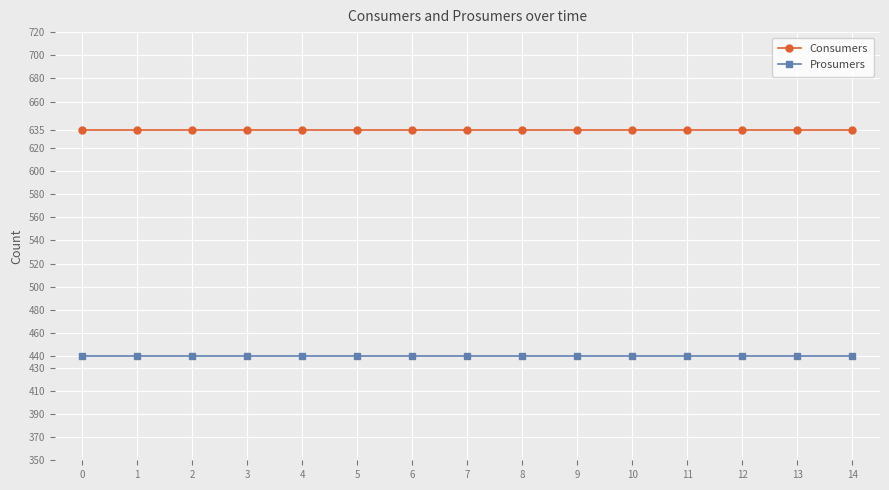

The Consumers series shows 1006 at 8. True or false?

False